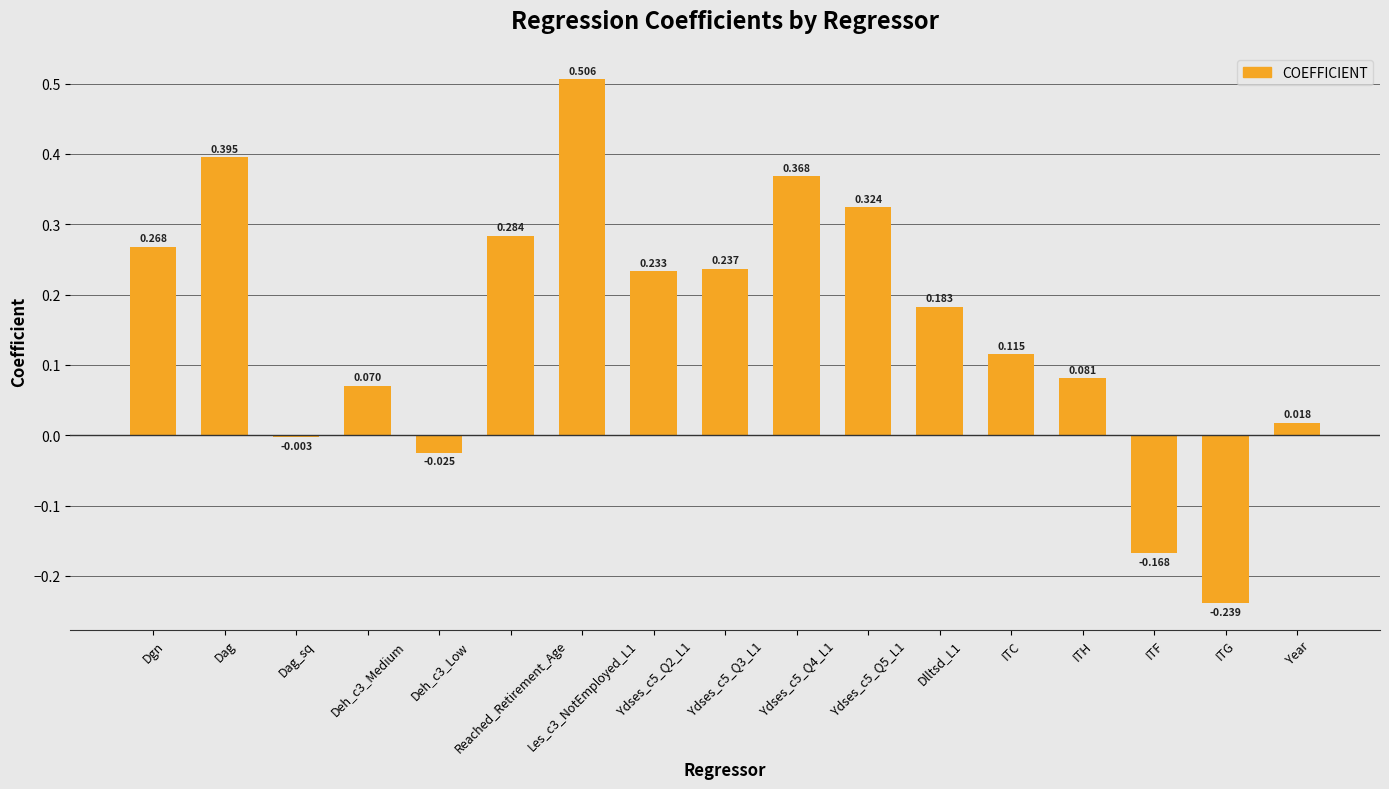

The chart shows a value of 0.1 at Ydses_c5_Q4_L1. True or false?

False